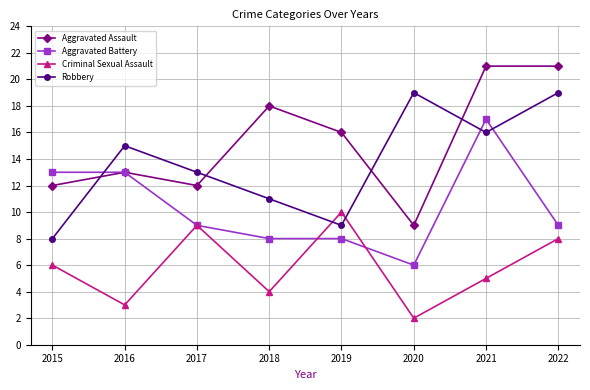

Which series has the largest total across all categories?

Aggravated Assault